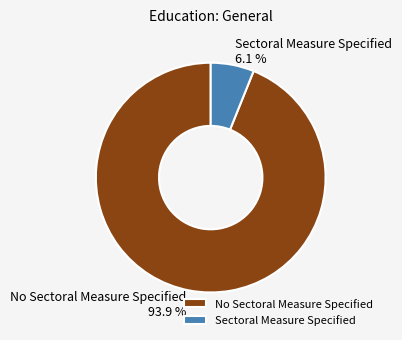

To the nearest percent, what is the combined percentage of Sectoral Measure Specified and No Sectoral Measure Specified?

100%